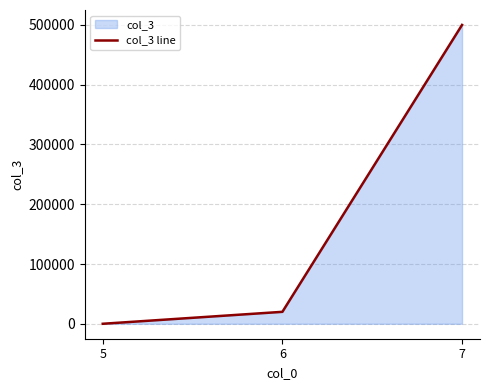

What is the minimum value shown in the chart?

10